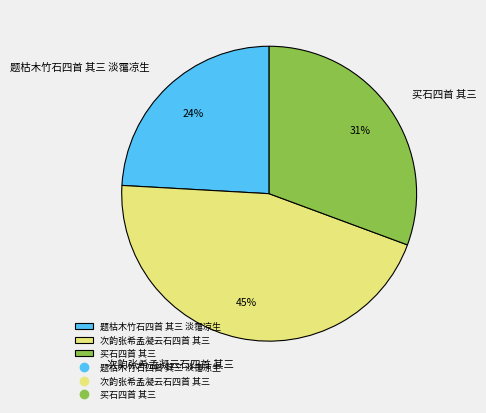

Which slice is the smallest?

题枯木竹石四首 其三 淡霭凉生